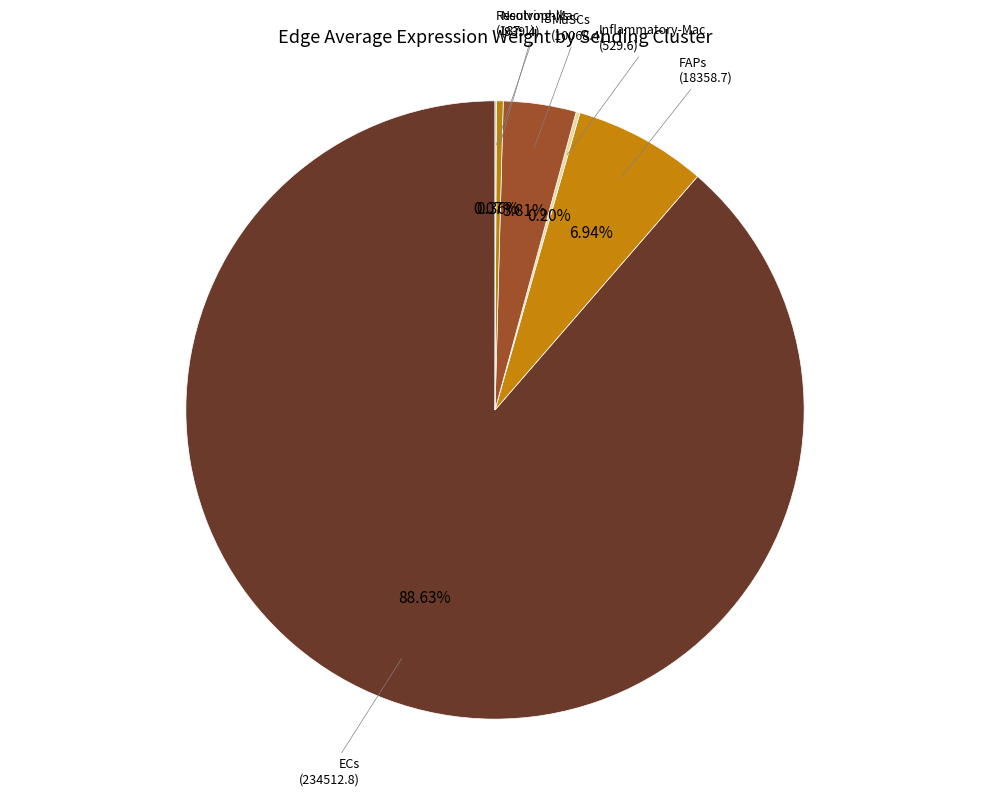

Does ECs represent more than half of the total?

Yes